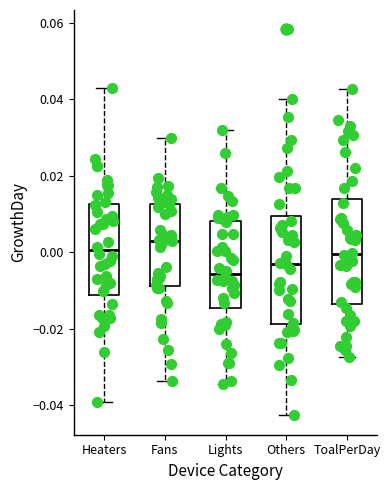

Where is the upper edge of the box for Others on the y-axis? The values are not printed on the chart, so give them approximately, as read against the axis.

0.010